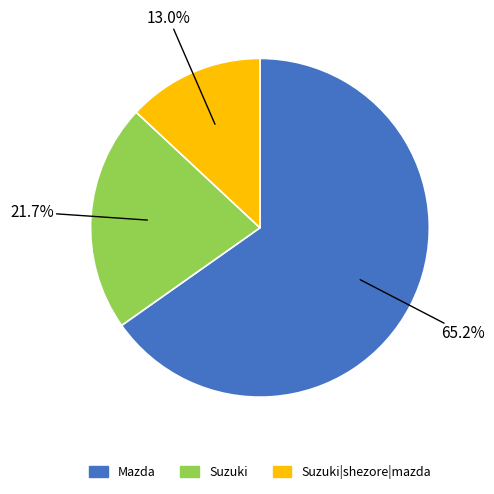

Approximately how many times larger is the value at Mazda compared to Suzuki?

3.0